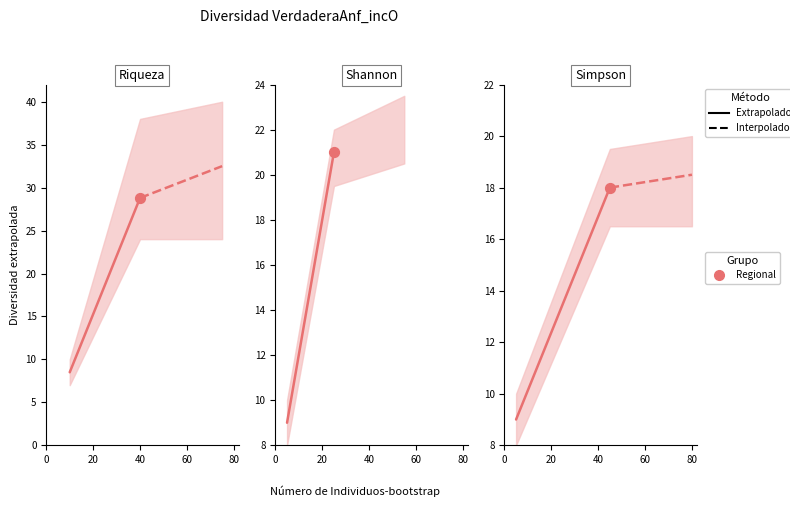

Is the value of Extrapolado at 20 greater than the value of Interpolado at 0?

No